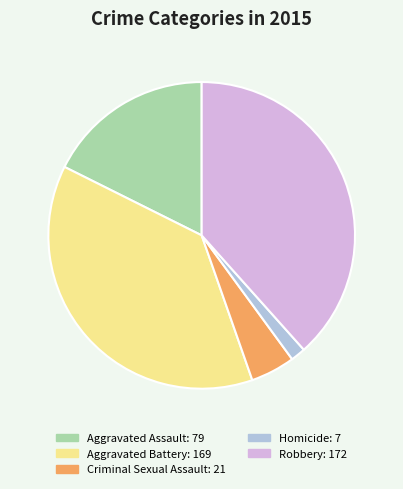

Which category has the smallest portion of the pie?

Homicide